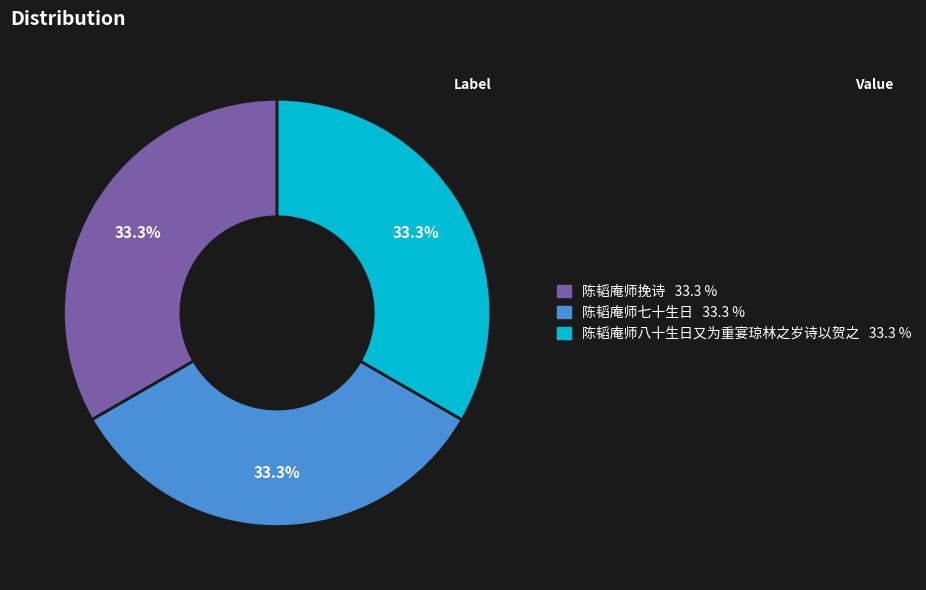

To the nearest percent, what is the combined percentage of 陈韬庵师八十生日又为重宴琼林之岁诗以贺之 and 陈韬庵师挽诗?

67%